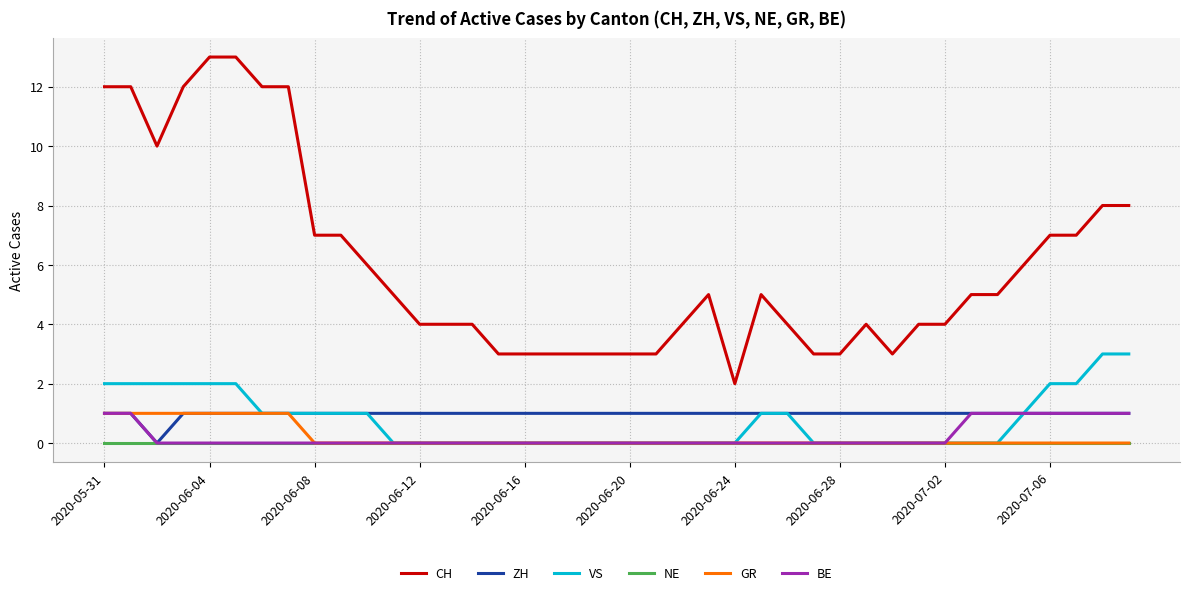

Which series has the largest range (max minus min)?

CH